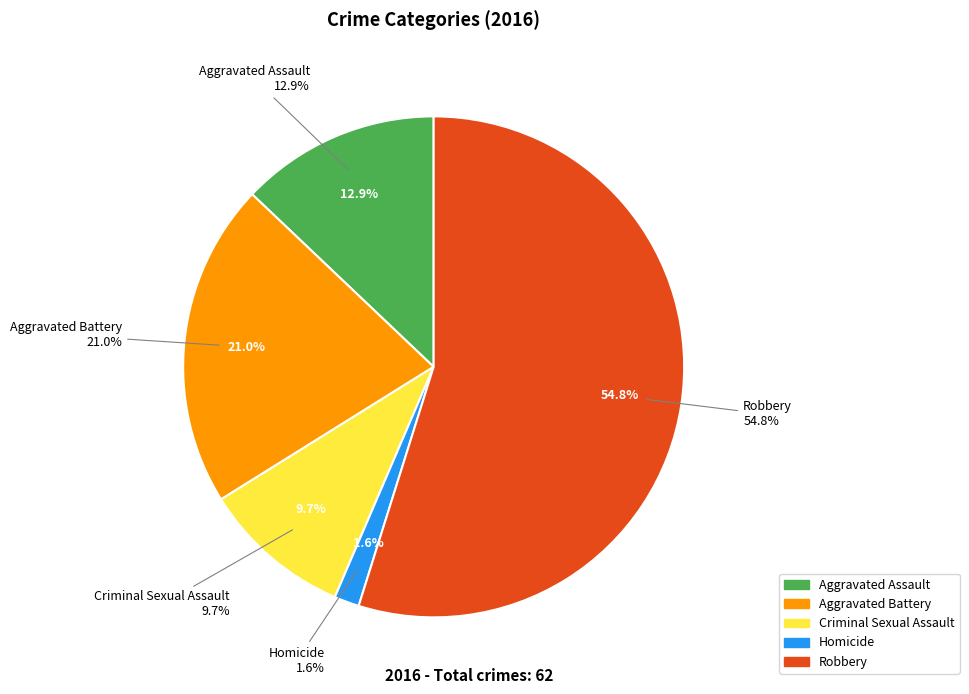

Rank the categories by value from highest to lowest.

Robbery, Aggravated Battery, Aggravated Assault, Criminal Sexual Assault, Homicide